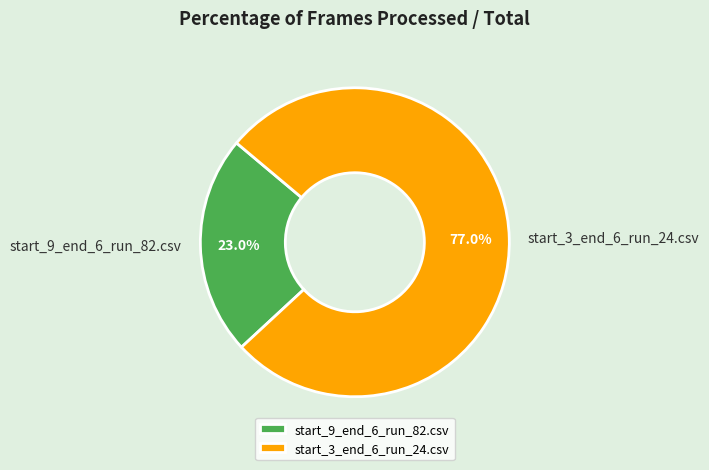

To the nearest percent, what is the difference between the start_3_end_6_run_24.csv and start_9_end_6_run_82.csv slice percentages?

54%